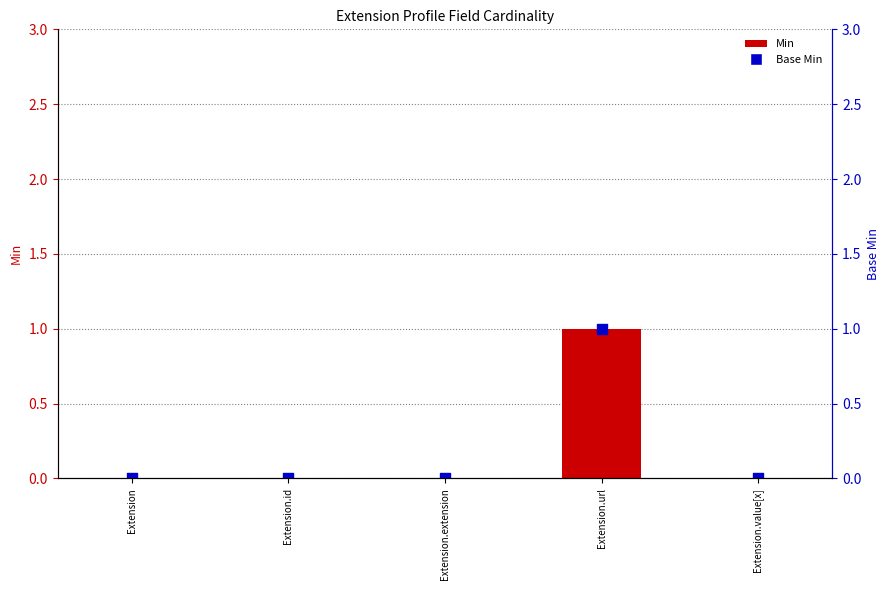

Is the value of Min at Extension.url greater than the value of Base Min at Extension?

Yes